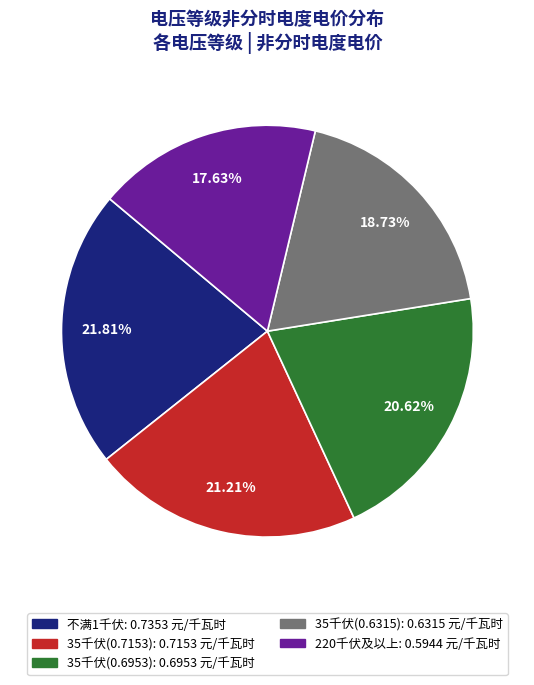

Between 35千伏(0.7153) and 不满1千伏, which is larger?

不满1千伏